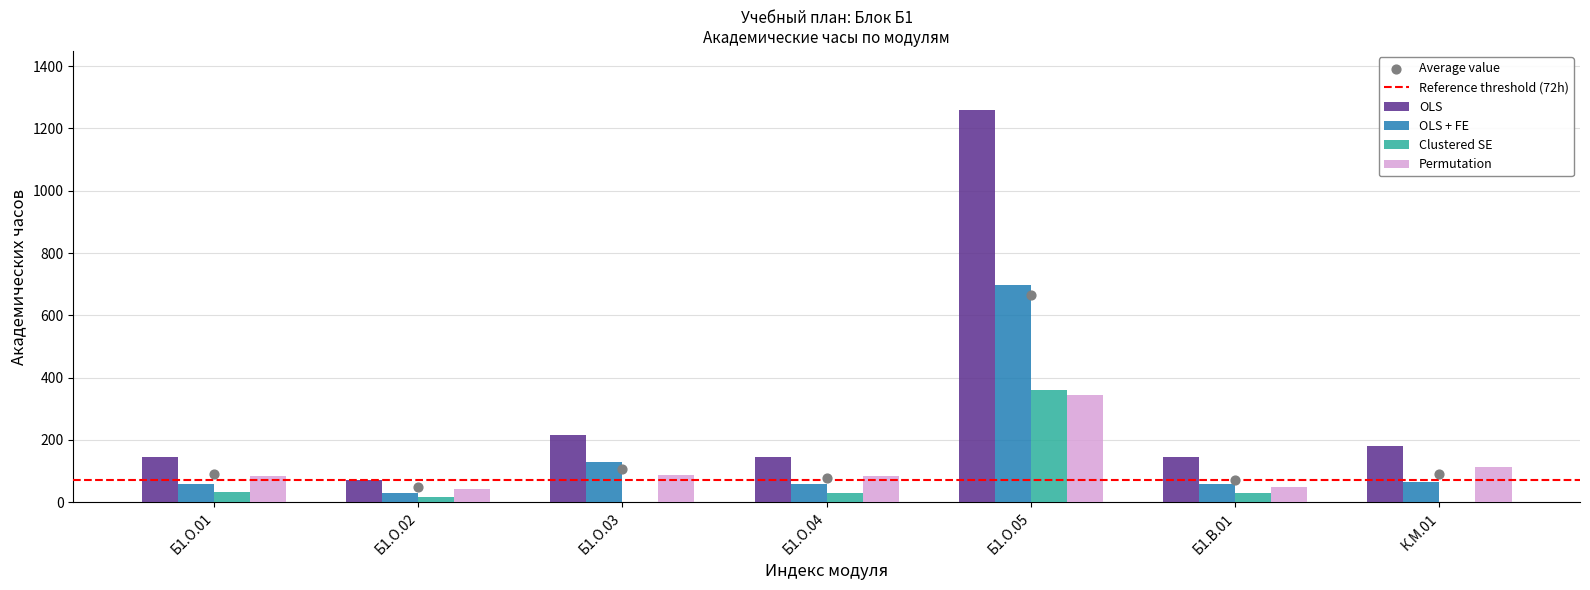

Which series reaches the maximum Y coordinate?

OLS